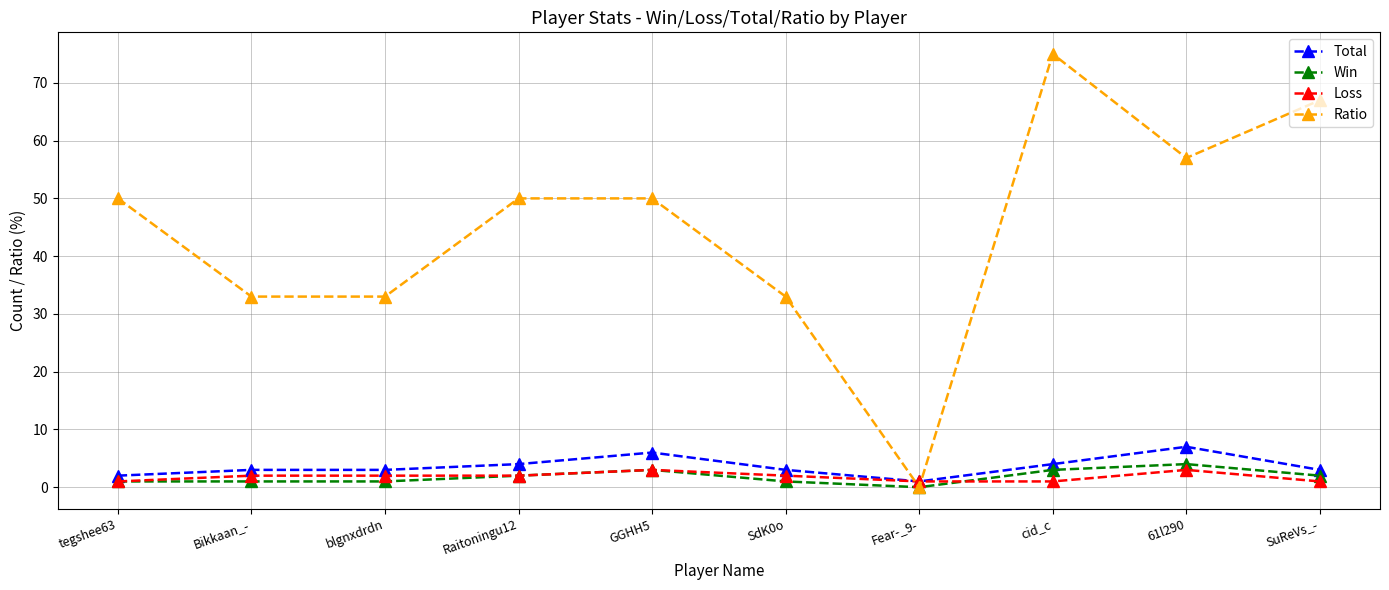

Is the value of Win at tegshee63 greater than the value of Ratio at Raitoningu12?

No